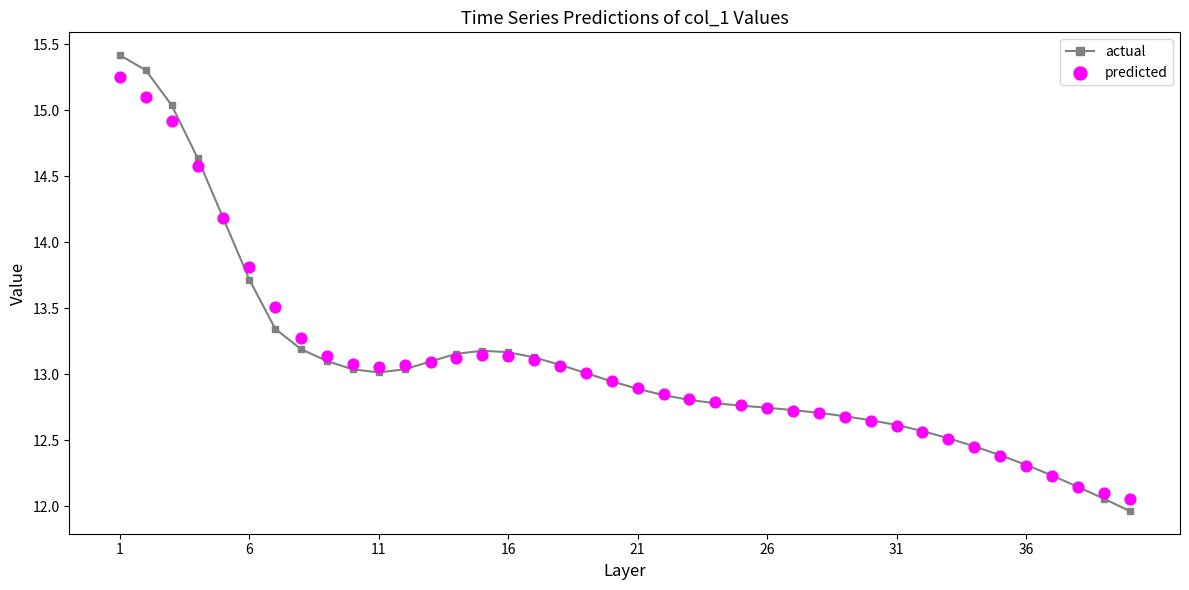

Which series has the largest Y range (max minus min)?

actual